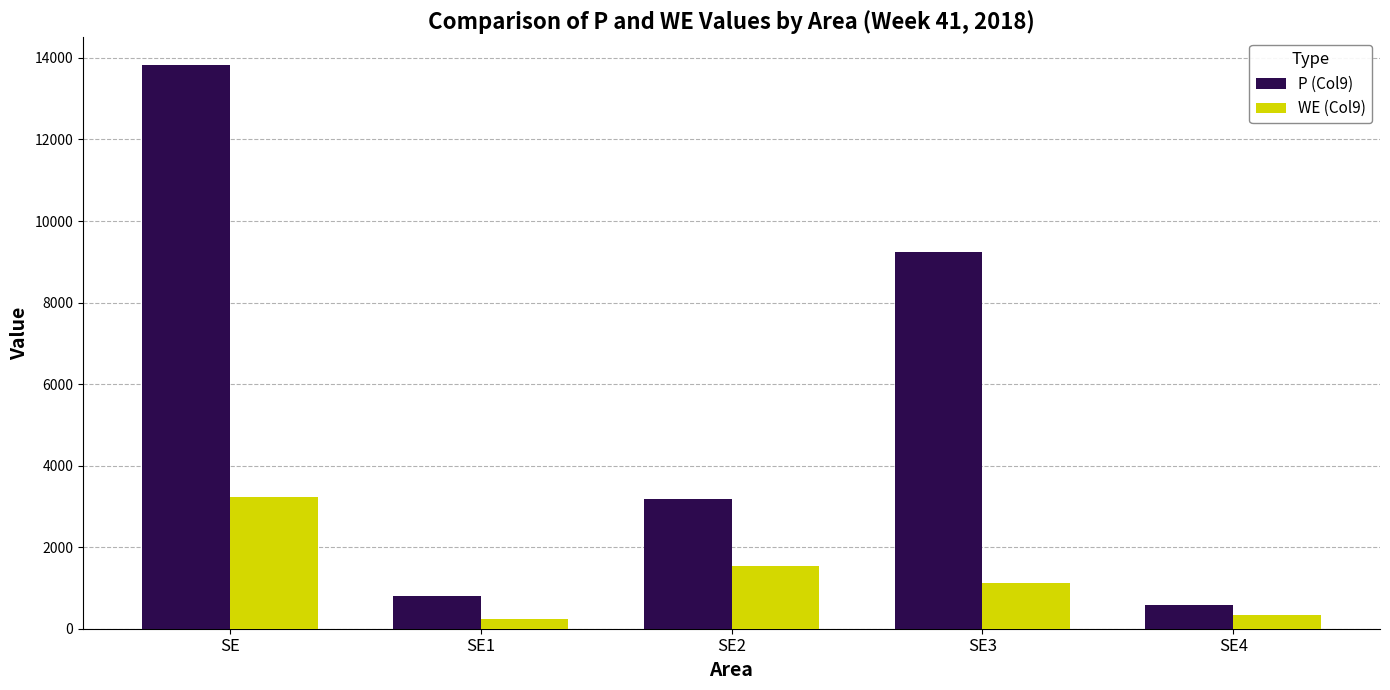

What is the difference between the maximum and second lowest values in the WE (Col9) series?

2898